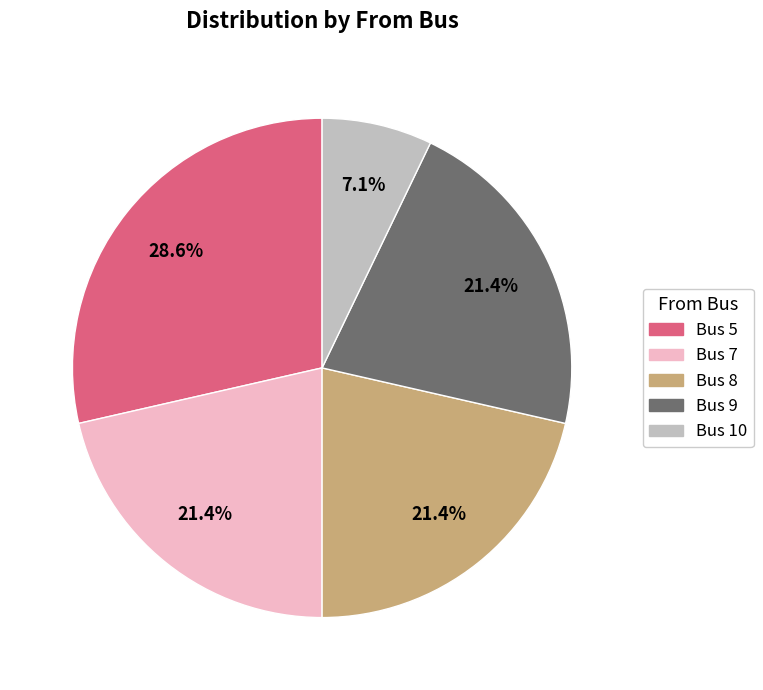

Does any single category account for the majority?

No